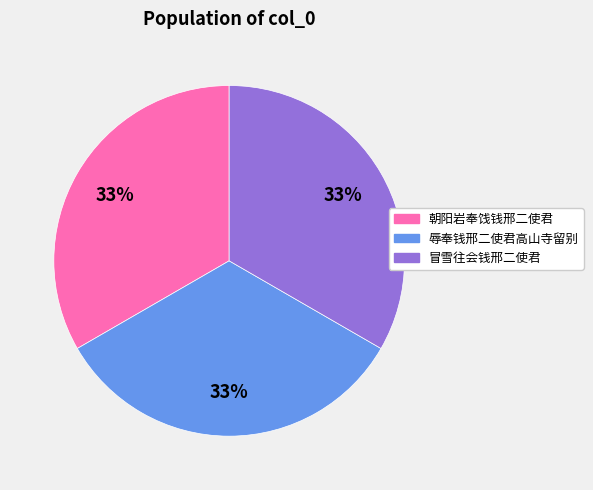

What is the ratio of the value at 冒雪往会钱邢二使君 to the value at 朝阳岩奉饯钱邢二使君?

1.0